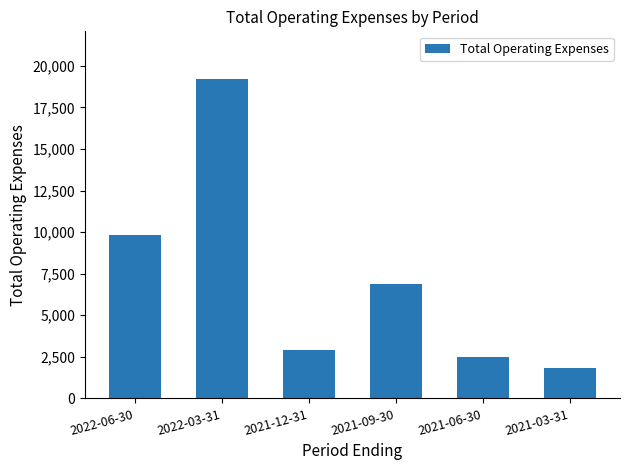

What is the sum of the values at 2021-03-31 and 2022-06-30?

11600